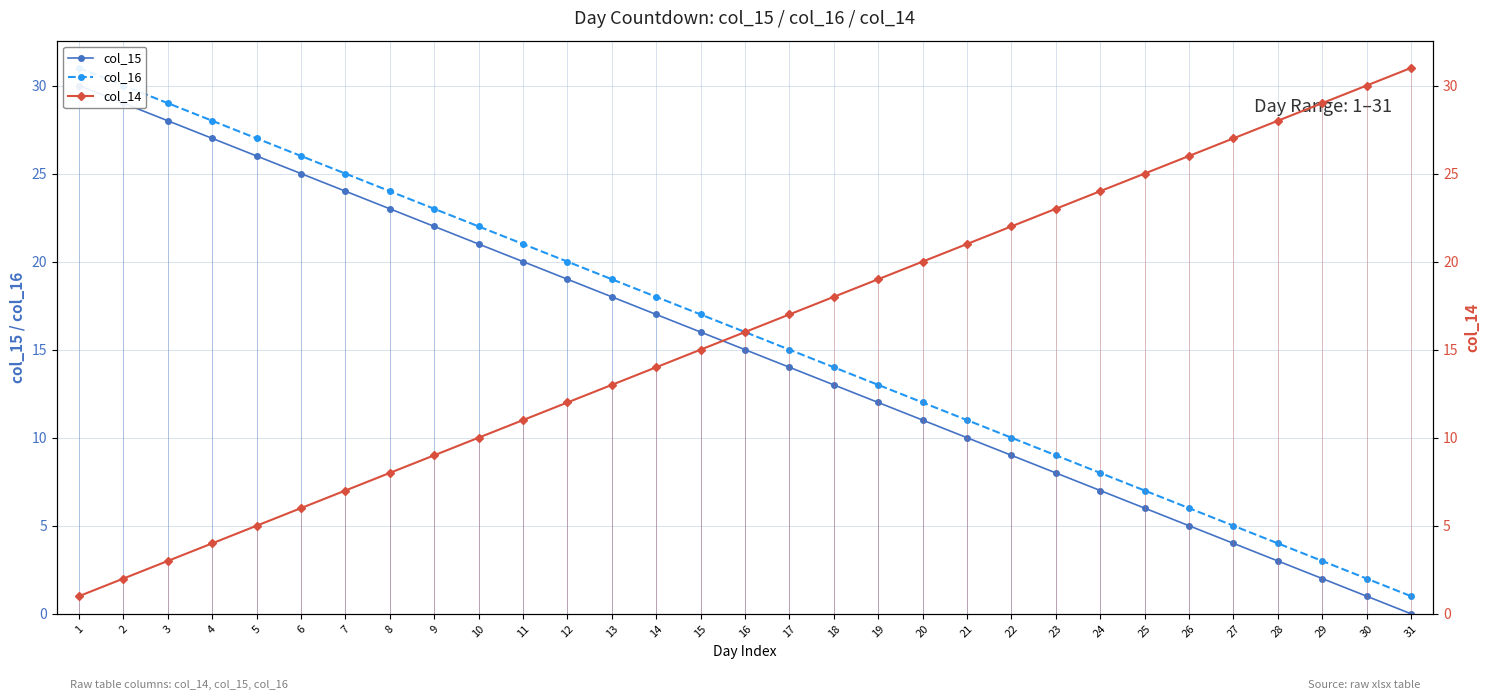

Reading left to right, transcribe all the data shown in this chart.

col_15: 30	29	28	27	26	25	24	23	22	21	20	19	18	17	16	15	14	13	12	11	10	9	8	7	6	5	4	3	2	1	0
col_16: 31	30	29	28	27	26	25	24	23	22	21	20	19	18	17	16	15	14	13	12	11	10	9	8	7	6	5	4	3	2	1
col_14: 1	2	3	4	5	6	7	8	9	10	11	12	13	14	15	16	17	18	19	20	21	22	23	24	25	26	27	28	29	30	31